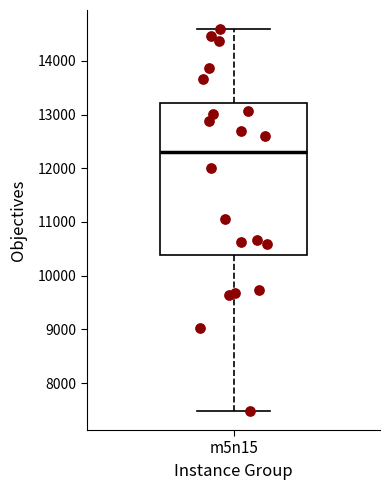

Where does the upper whisker of the box for m5n15 end on the y-axis? The values are not printed on the chart, so give them approximately, as read against the axis.

14600